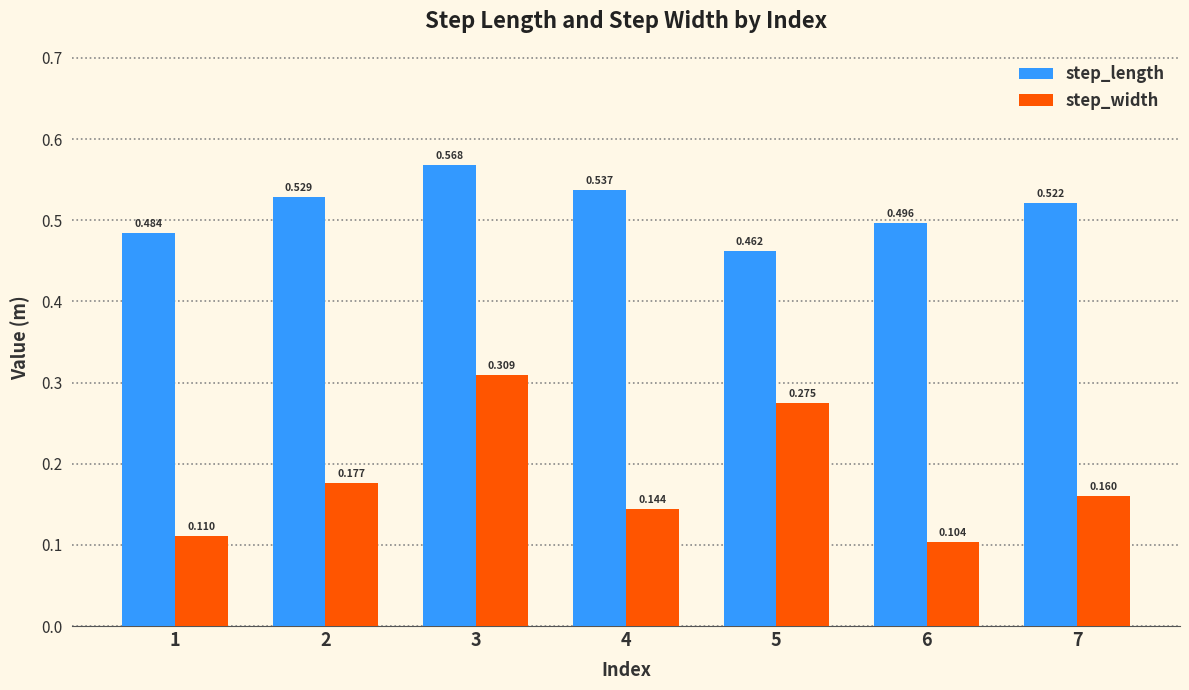

Which series changed the most between 6 and 7?

step_width